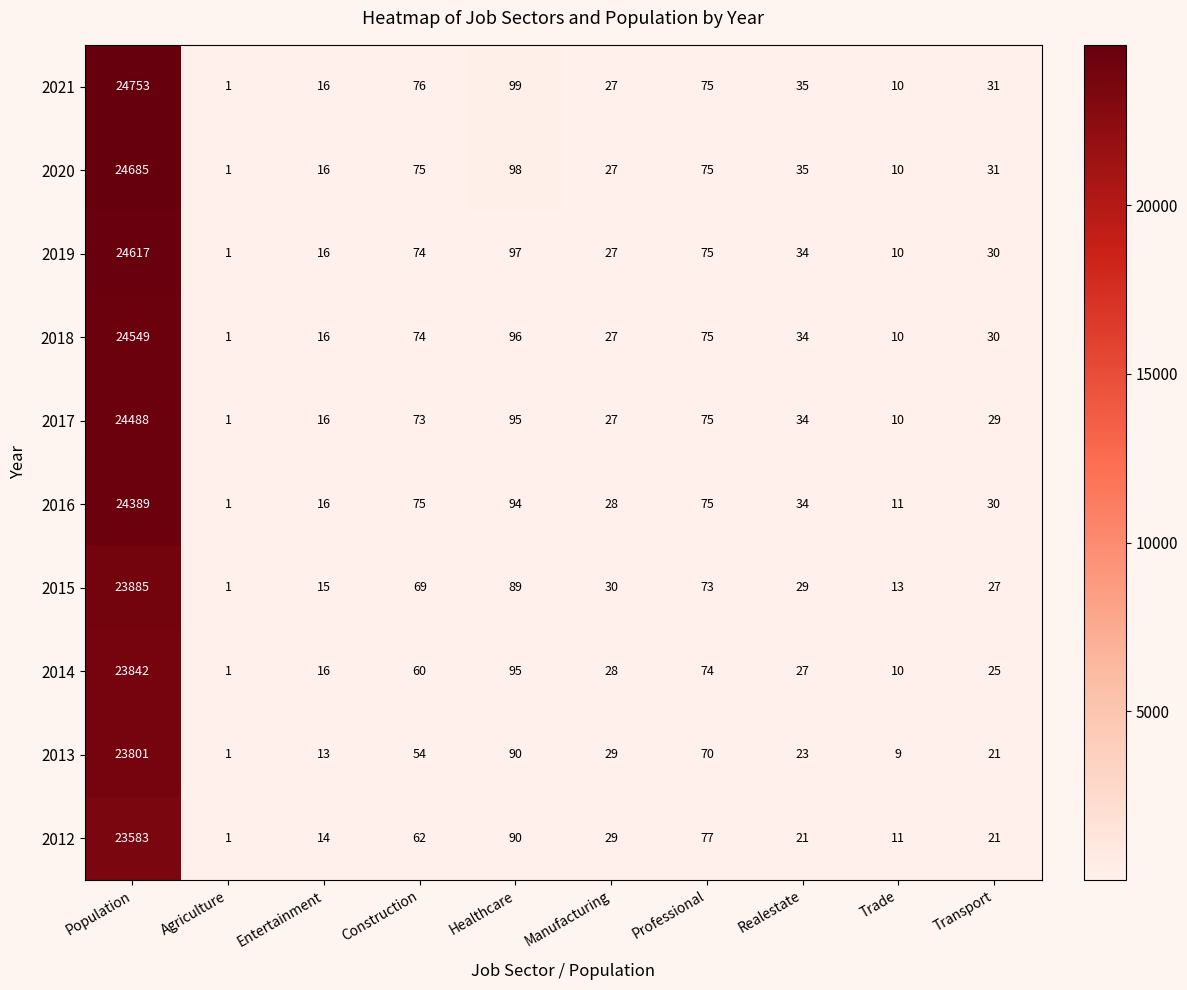

List the series in order of their peak value, lowest first.

2012, 2013, 2014, 2015, 2016, 2017, 2018, 2019, 2020, 2021